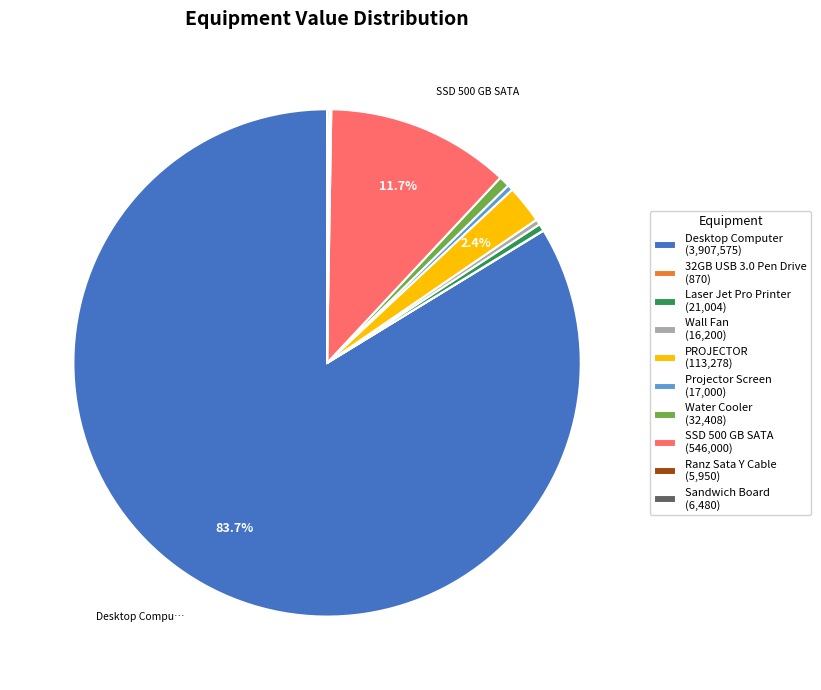

To the nearest percent, what is the difference between the largest and smallest slice percentages?

84%